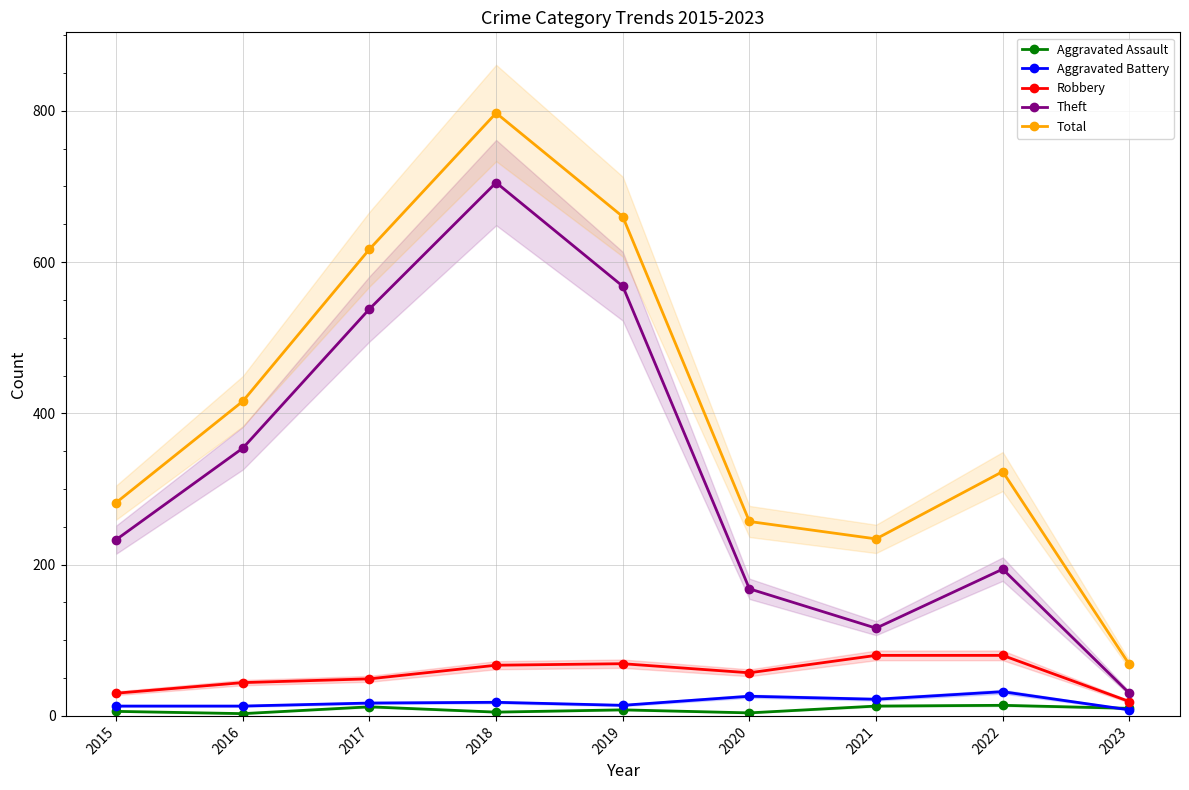

Reading right to left, what are all the values shown in this chart?

Aggravated Assault: 2023=10	2022=14	2021=13	2020=4	2019=8	2018=5	2017=12	2016=3	2015=6
Aggravated Battery: 2023=8	2022=32	2021=22	2020=26	2019=14	2018=18	2017=17	2016=13	2015=13
Robbery: 2023=19	2022=80	2021=80	2020=57	2019=69	2018=67	2017=49	2016=44	2015=30
Theft: 2023=30	2022=194	2021=116	2020=168	2019=568	2018=705	2017=538	2016=354	2015=233
Total: 2023=68	2022=323	2021=234	2020=257	2019=660	2018=797	2017=617	2016=416	2015=282